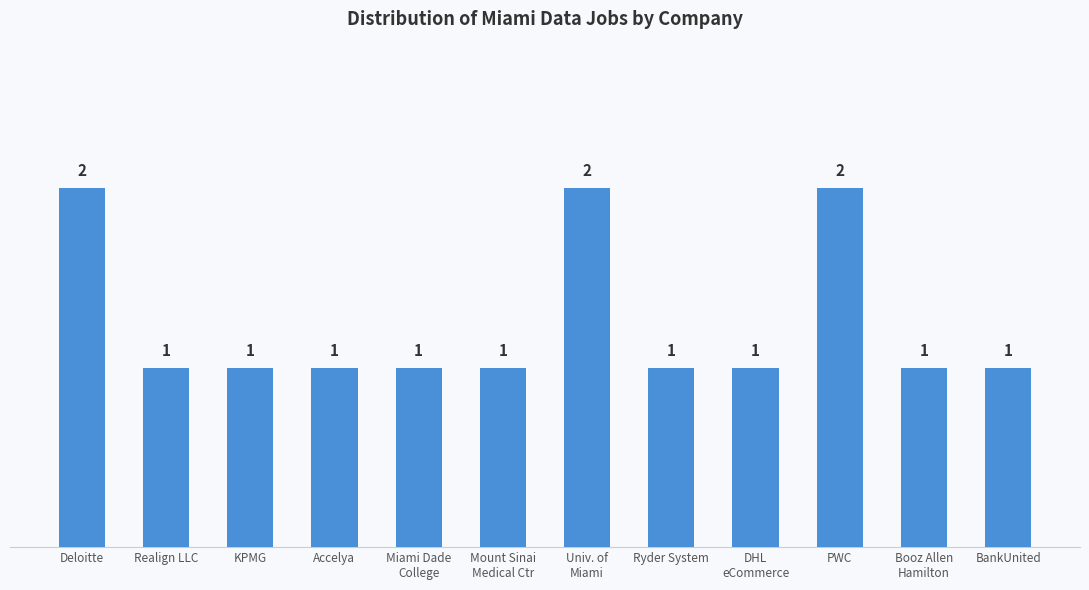

Reading left to right, extract all data points from this chart.

2	1	1	1	1	1	2	1	1	2	1	1